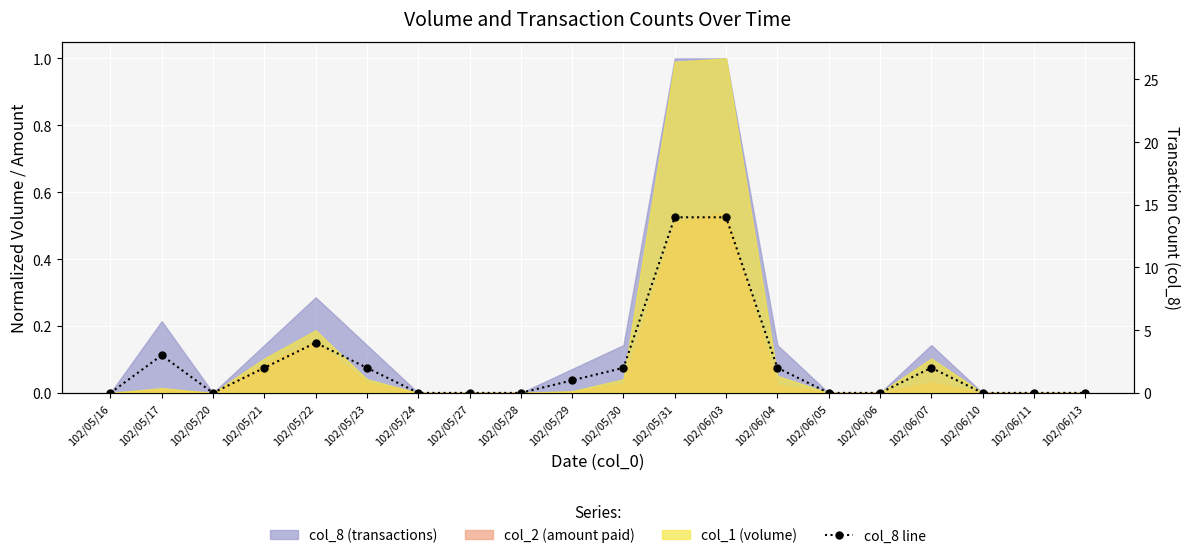

What is the change in value from 102/05/23 to 102/06/05?

-2